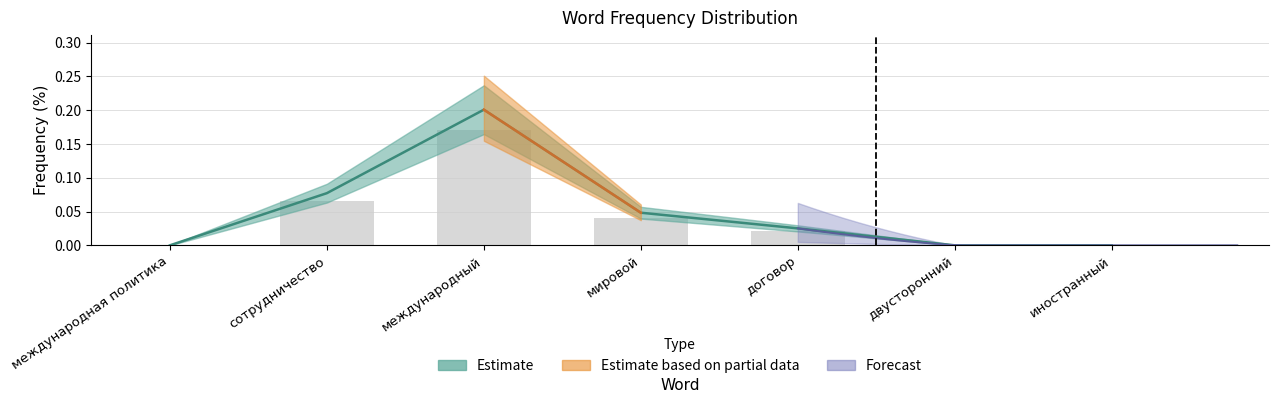

Rank the categories by value from lowest to highest.

международная политика, двусторонний, иностранный, договор, мировой, сотрудничество, международный